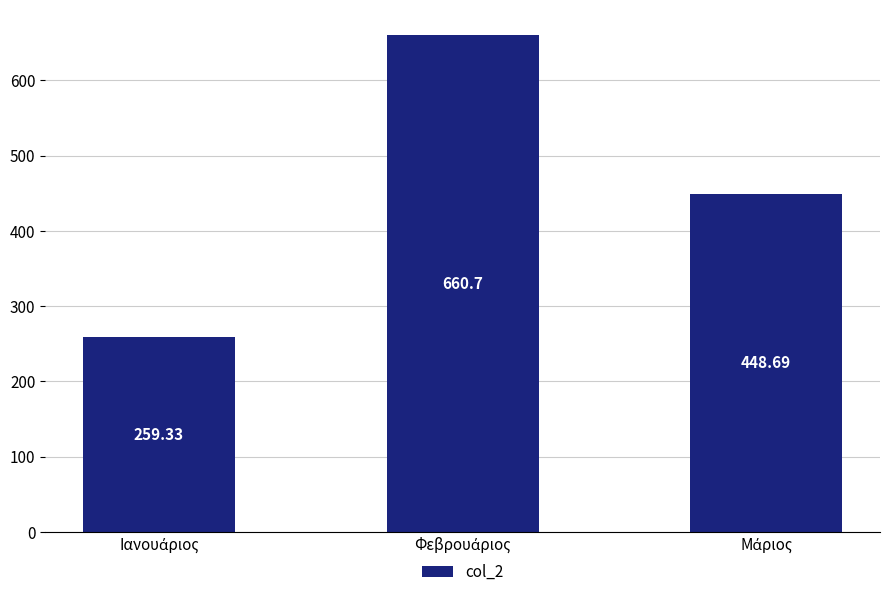

What is the average value?

456.2